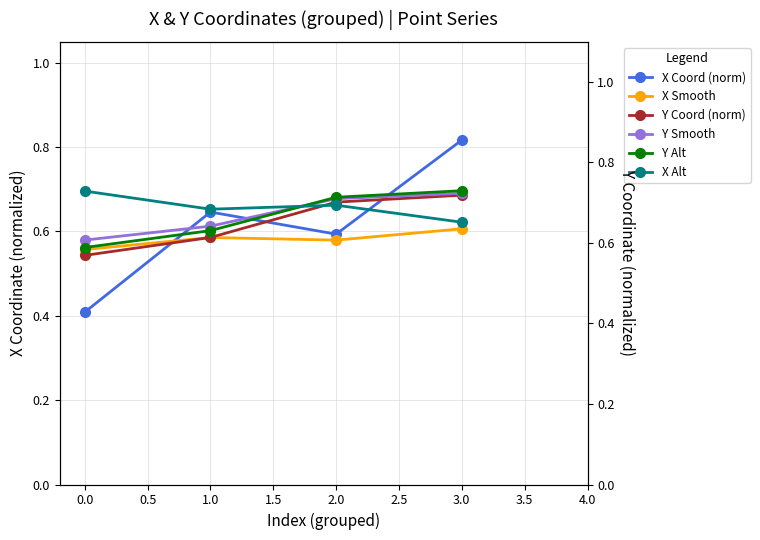

What is the minimum value shown in the chart?

0.4